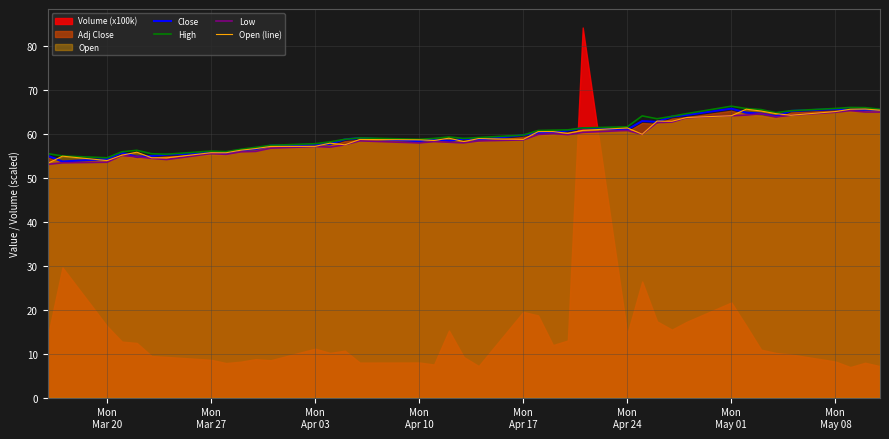

What is the highest value of the Low series?

65.4